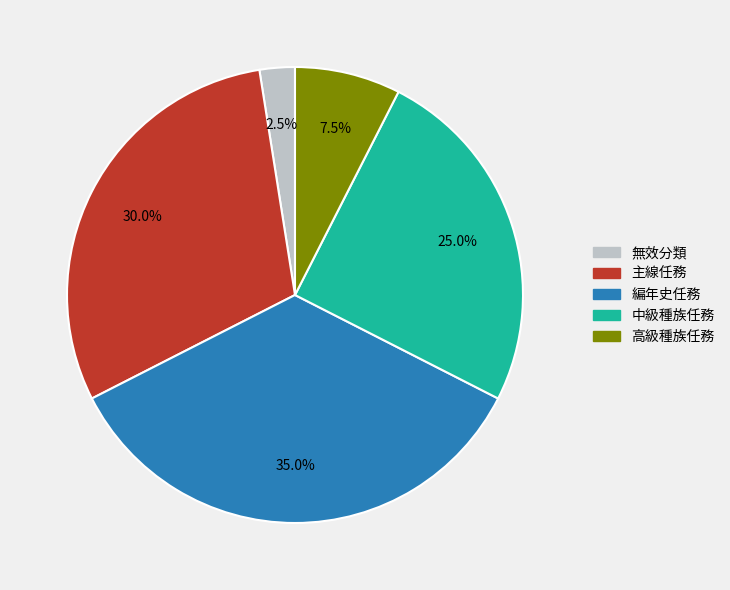

How many segments does this pie chart have?

5